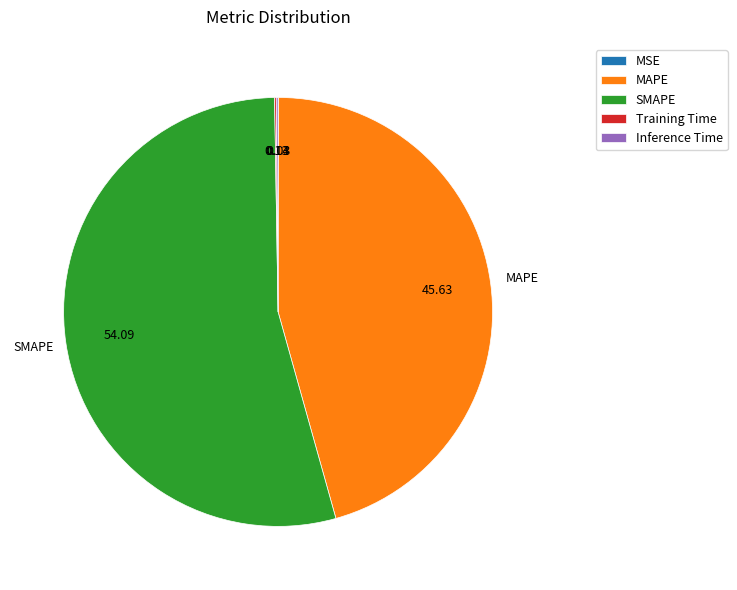

Is there a majority slice in this chart?

Yes